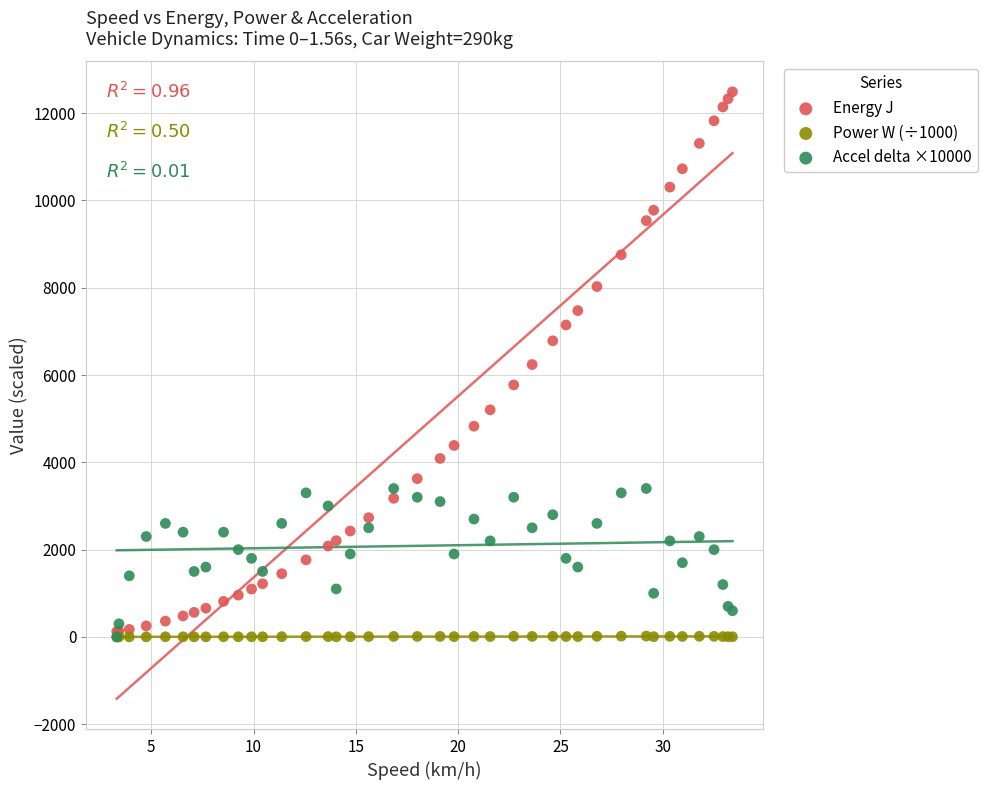

Which series contains the highest Y value?

Energy J